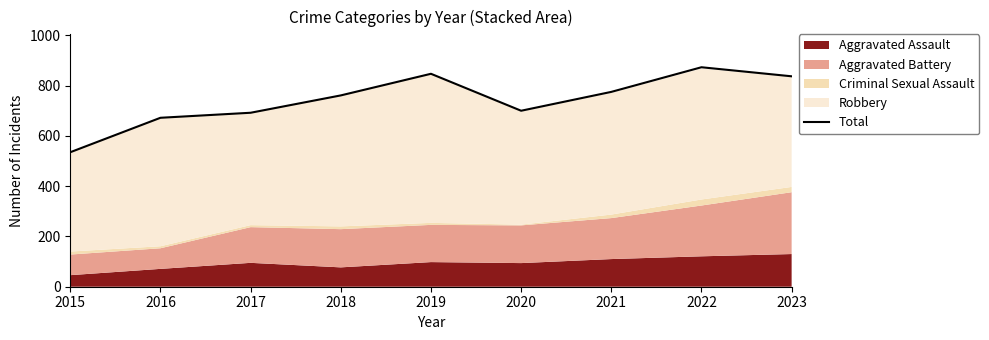

Rank the categories by value from lowest to highest.

2015, 2016, 2017, 2020, 2018, 2021, 2023, 2019, 2022